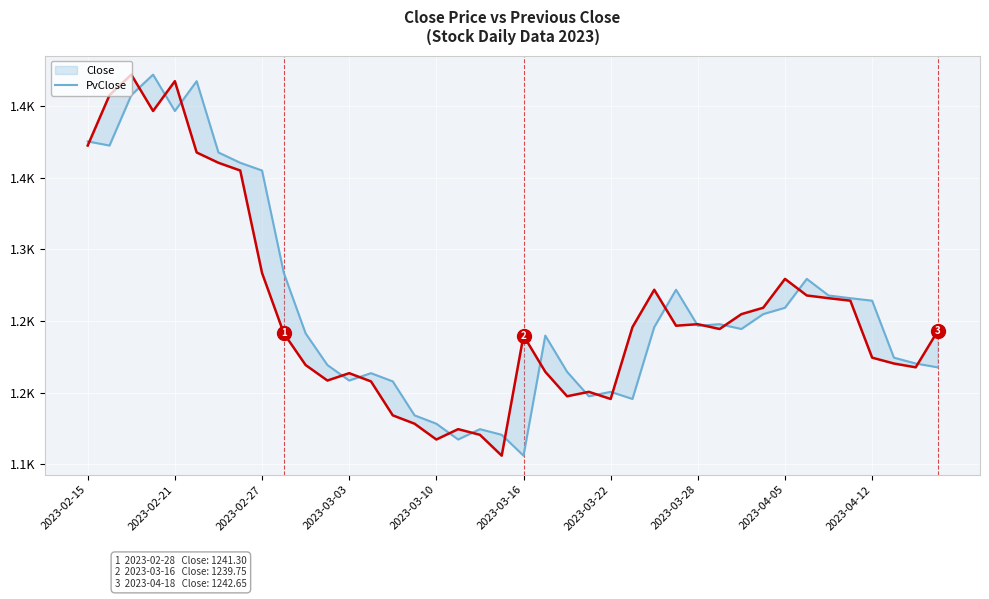

What is the value of the Close point at the 1st from the left?

1372.4